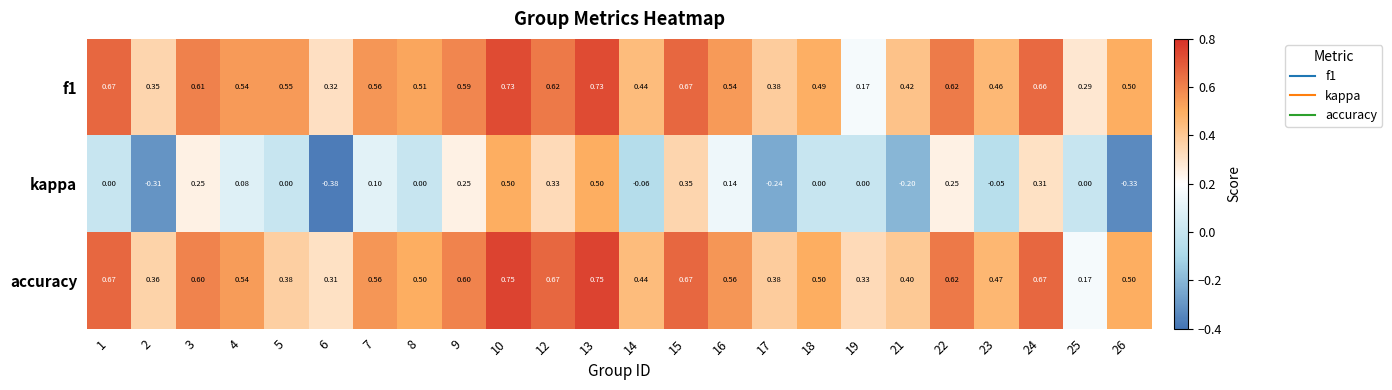

Which series has the widest spread of values?

kappa